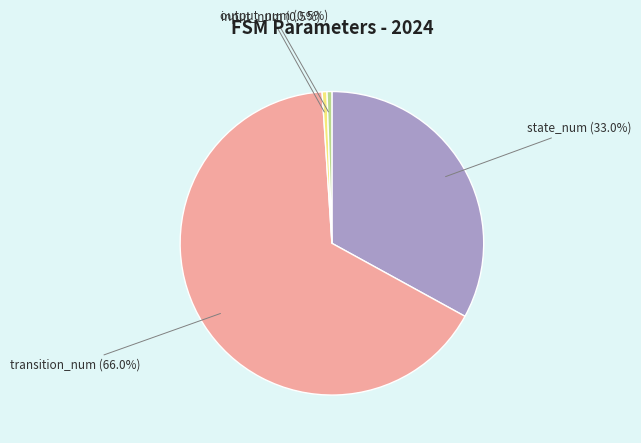

To the nearest percent, what is the combined percentage of output_num and state_num?

34%